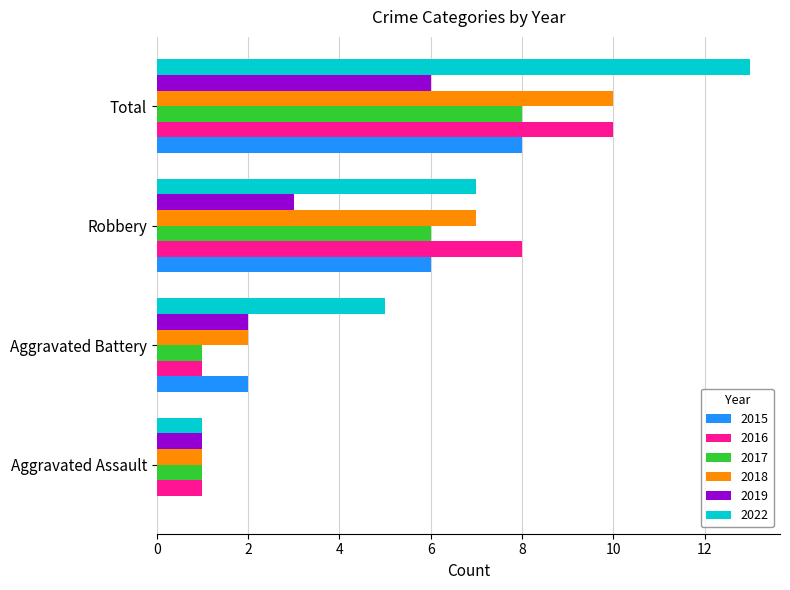

Which series has the largest total across all categories?

2022